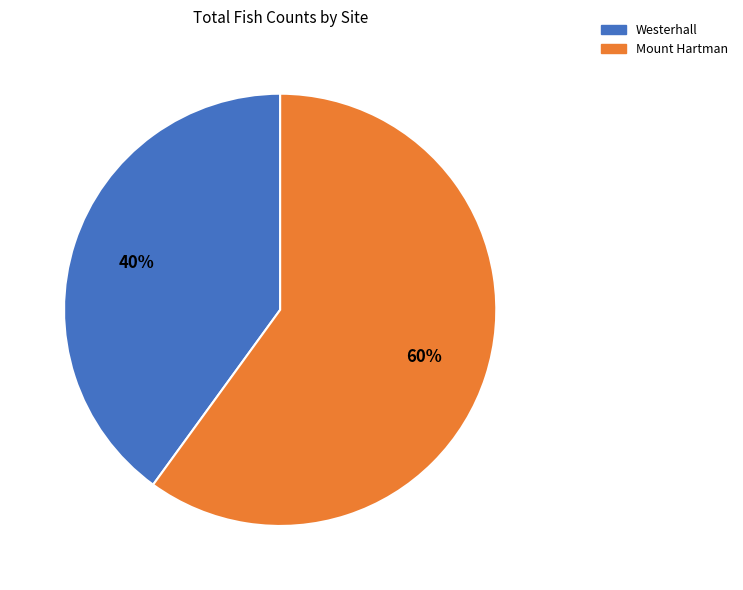

Which slice is the smallest?

Westerhall